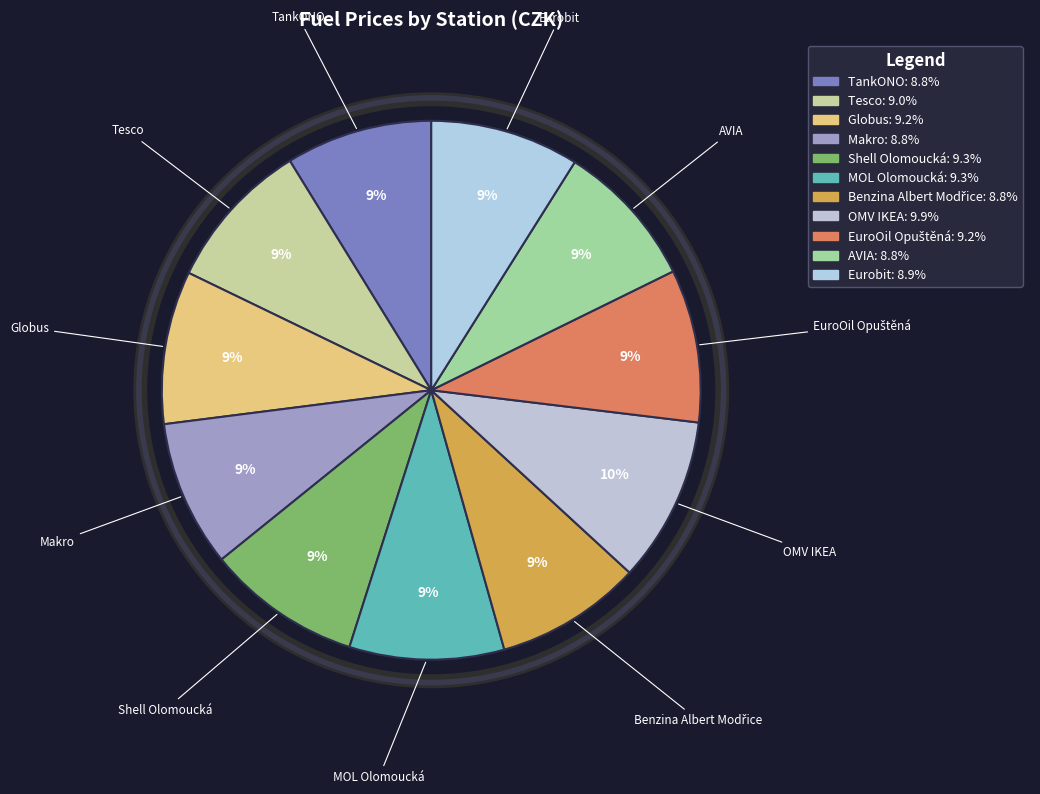

How many segments does this pie chart have?

11